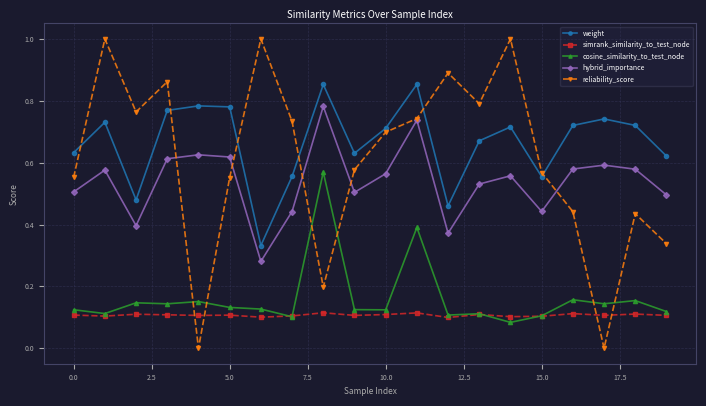

In reliability_score, how many points are lower than both neighbors (excluding endpoints)?

5